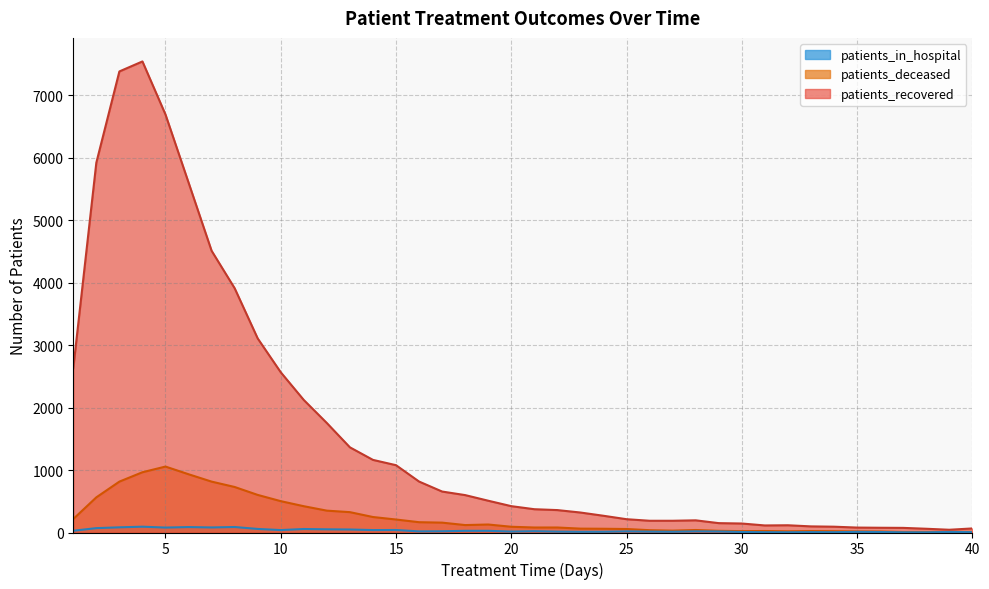

True or false: patients_in_hospital has more than 0 points higher than both neighbors.

True